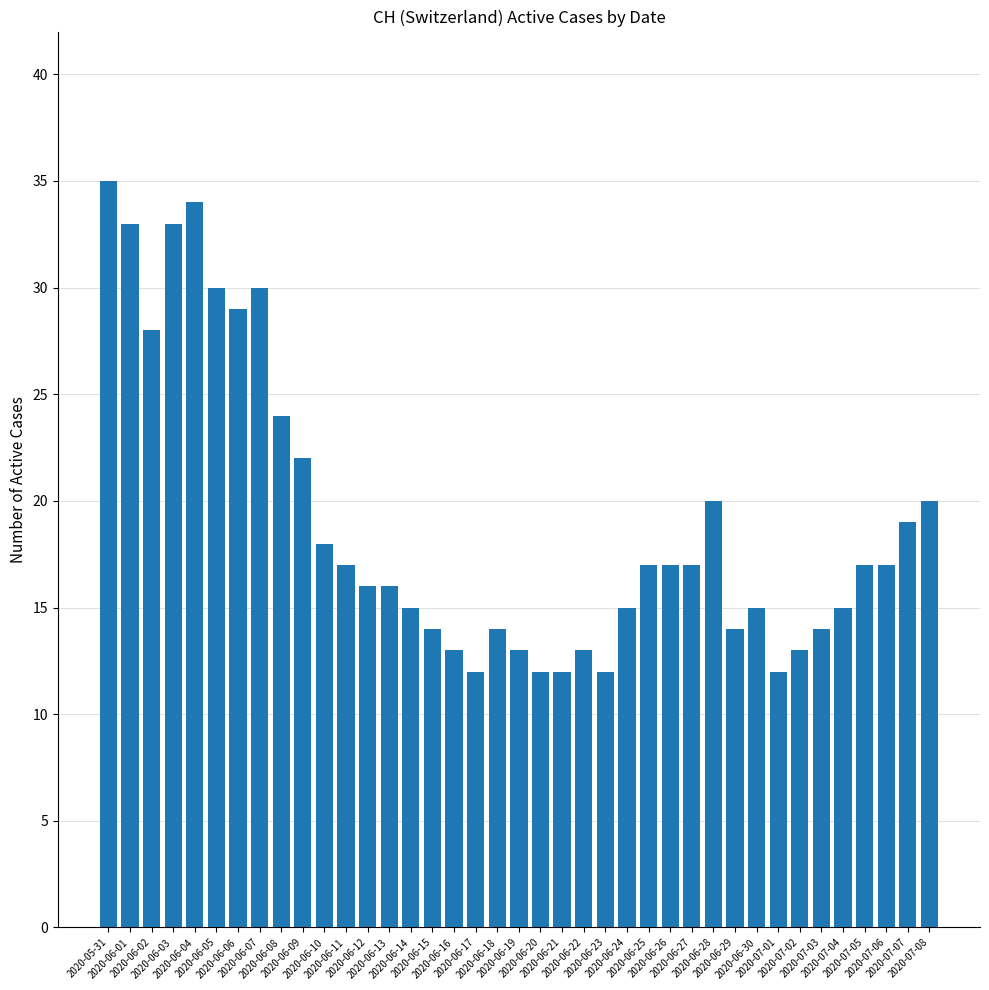

Which category has the highest value across all series?

2020-05-31